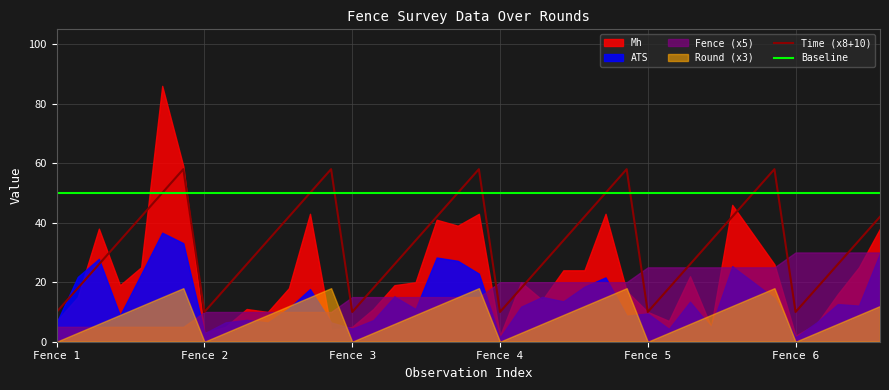

Between 10 and 29, which series saw the biggest shift?

Time (x8+10)